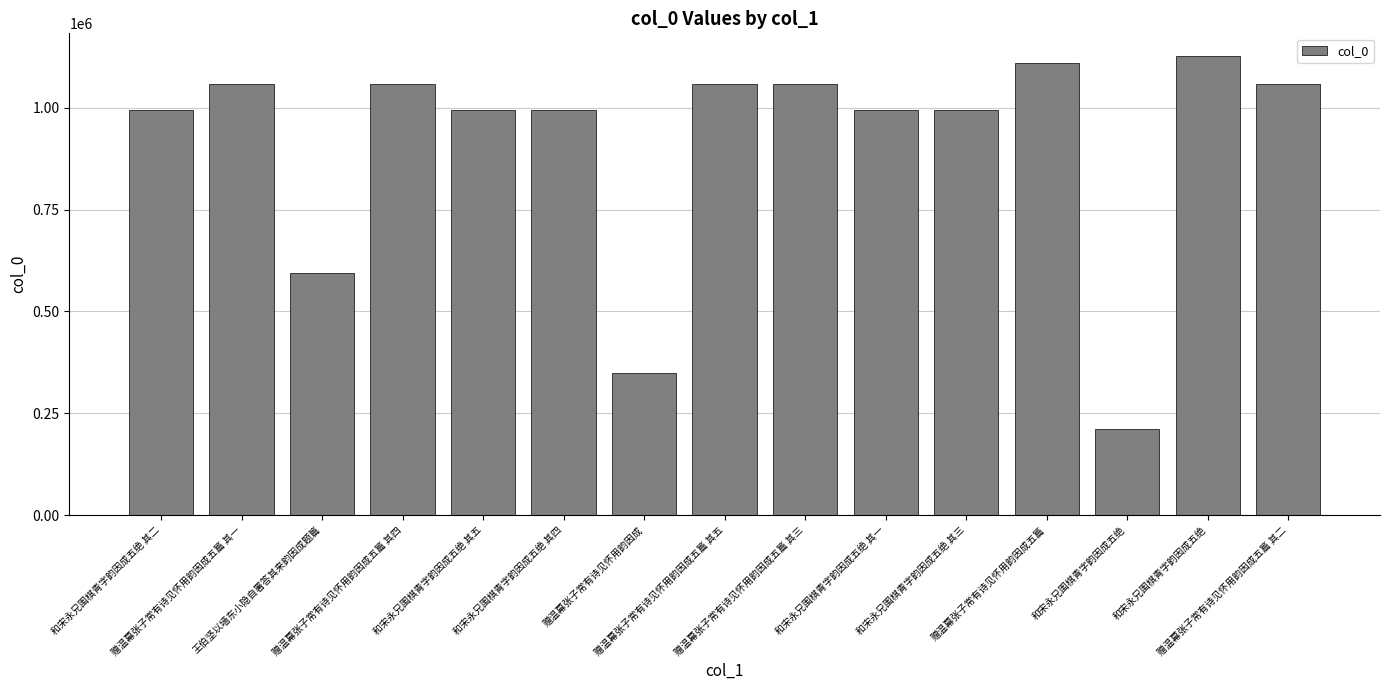

How many bars are there in total?

15